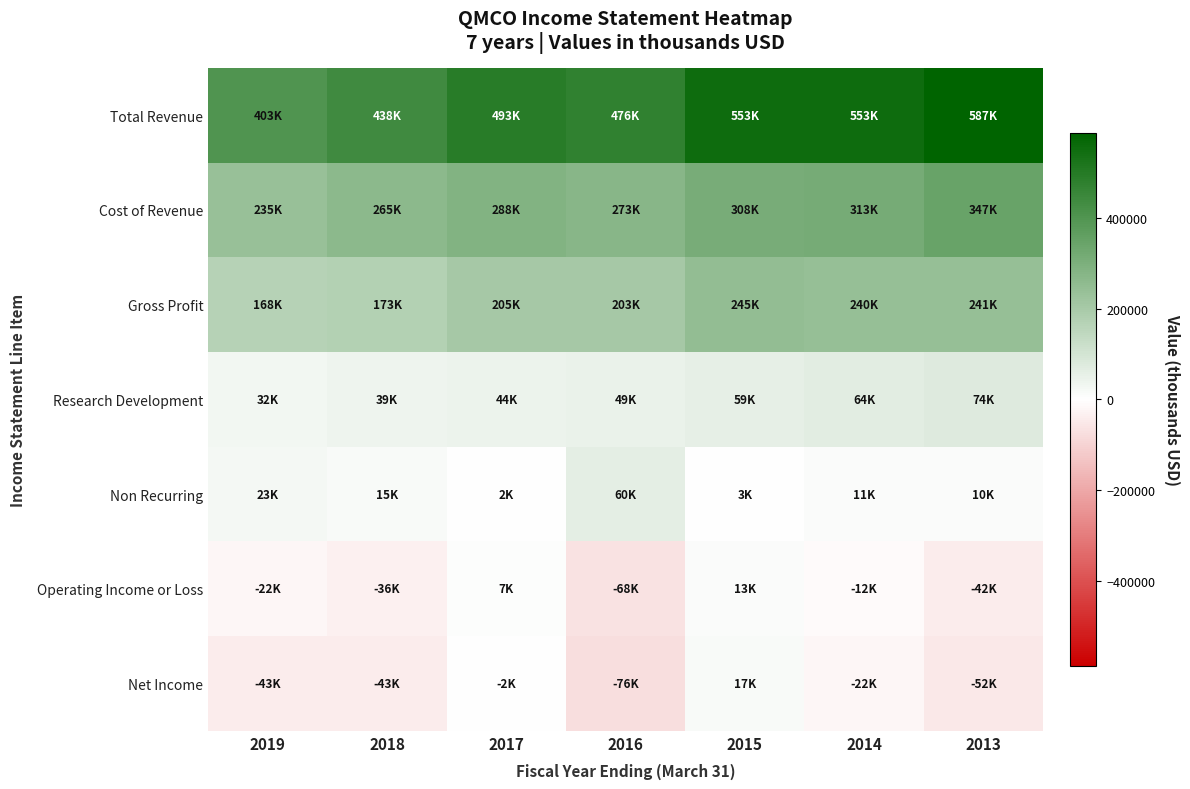

Which series has the largest total across all categories?

Total Revenue